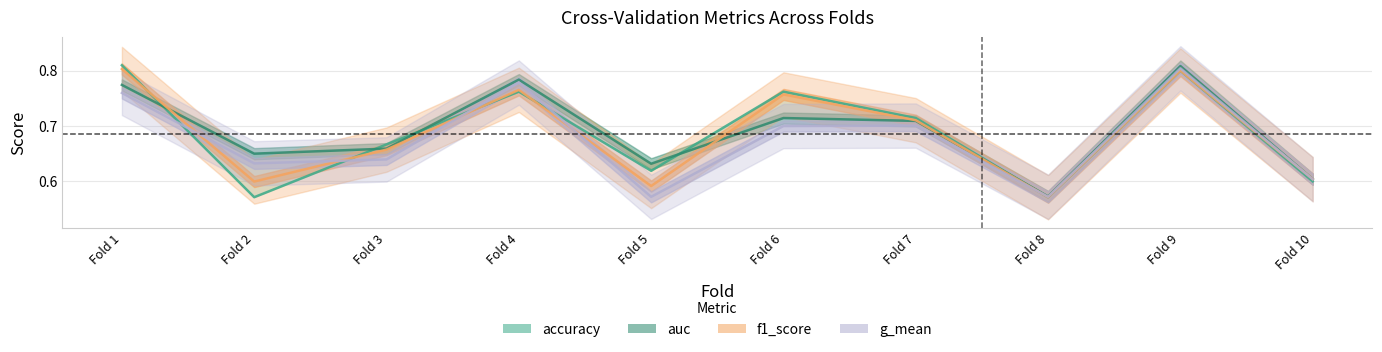

What is the average value of the g_mean series?

0.7